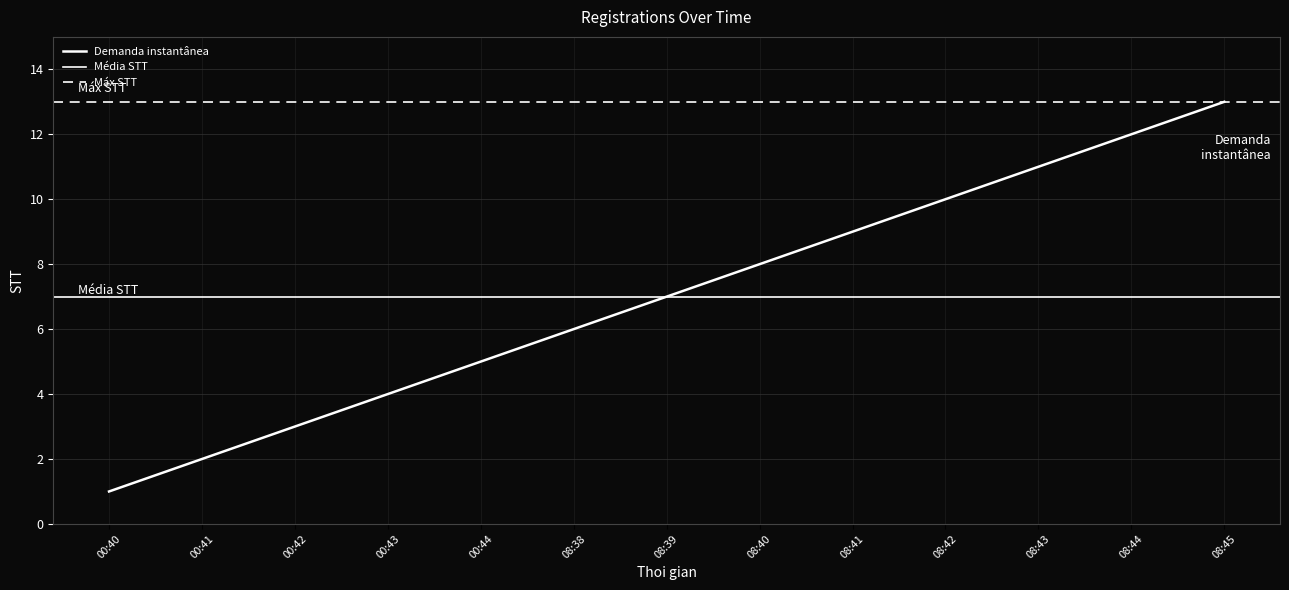

At which label is the value closest to 7?

08:39